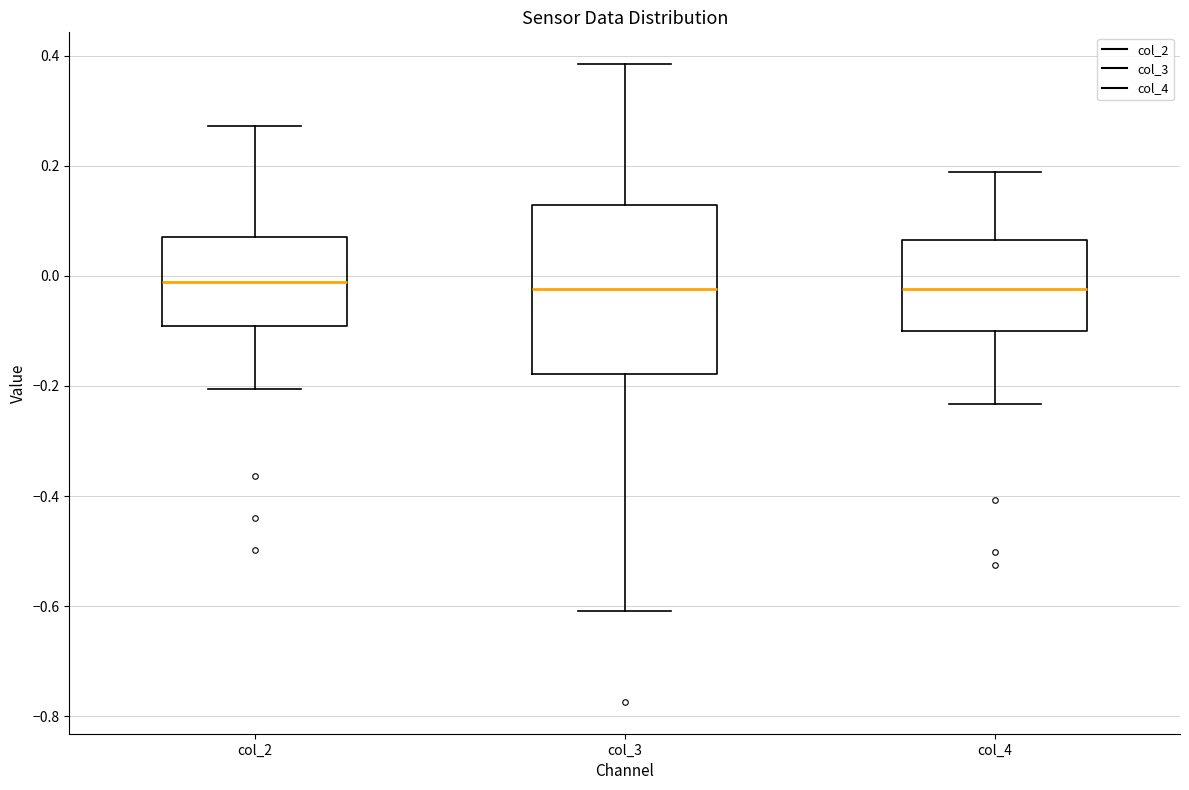

Reading left to right, read every box against the y-axis: the position of its median line, the range the box covers, and the ends of its whiskers. The values are not printed on the chart, so give them approximately, as read against the axis.

col_2: median -0.02, box -0.10 to 0.08, whiskers -0.20 to 0.28
col_3: median -0.02, box -0.18 to 0.12, whiskers -0.60 to 0.38
col_4: median -0.02, box -0.10 to 0.06, whiskers -0.24 to 0.18